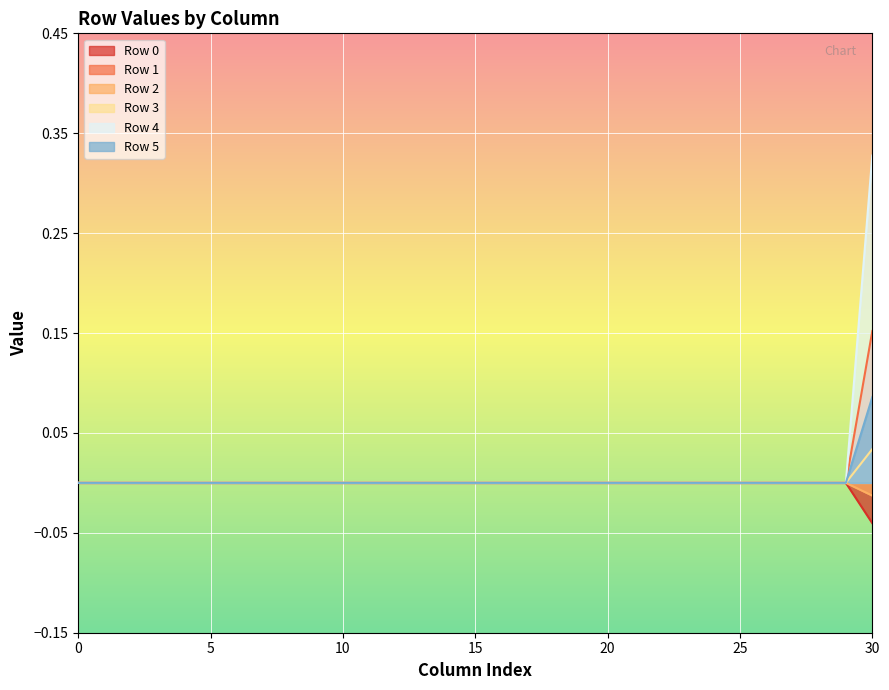

True or false: Row 0 and Row 2 intersect in this chart.

False